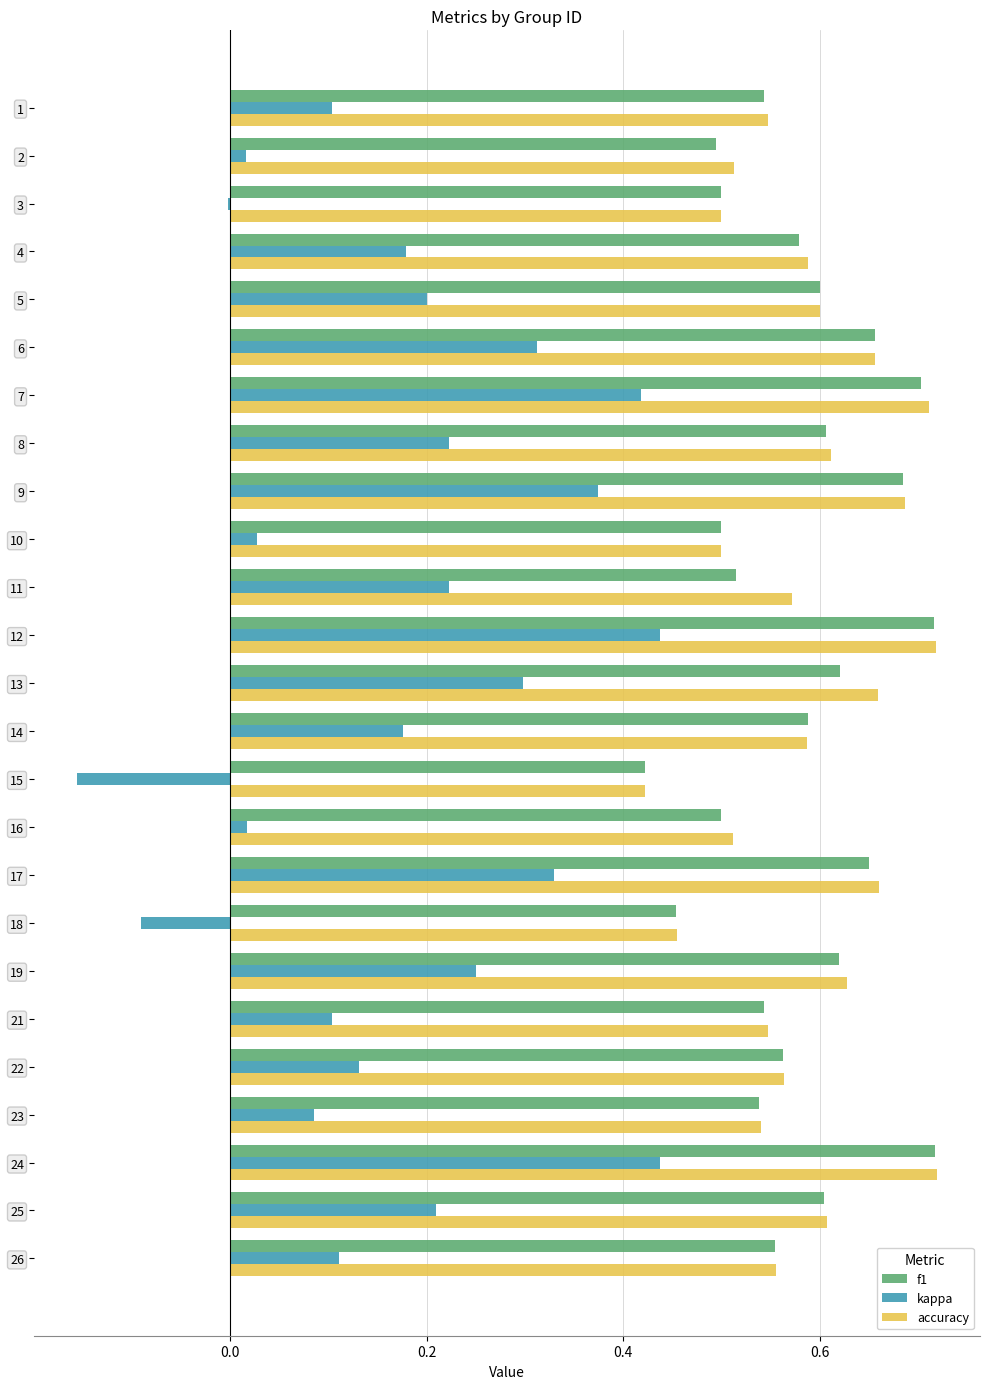

The f1 series shows 0.8 at 1. True or false?

False